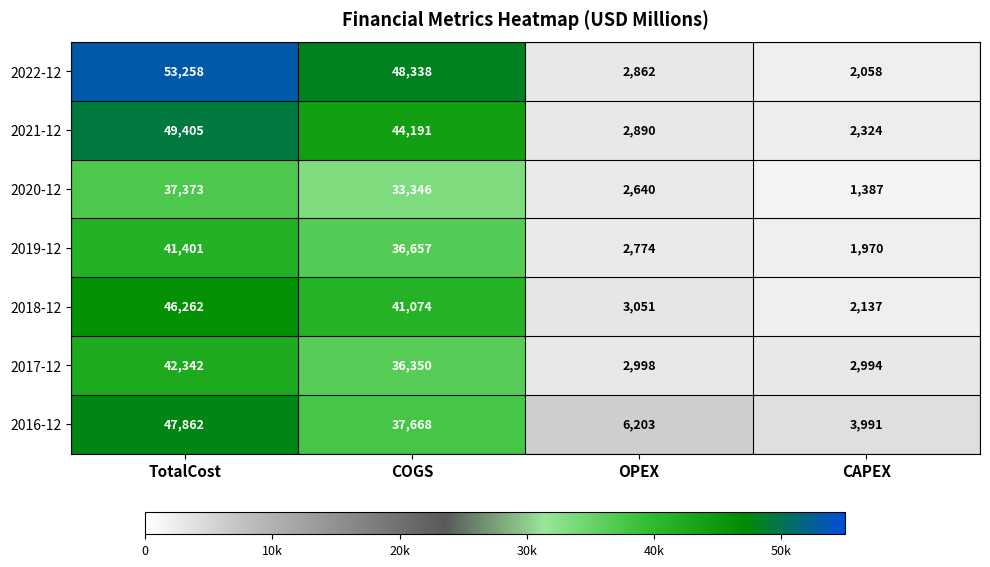

Which label corresponds to the largest value in the chart?

TotalCost